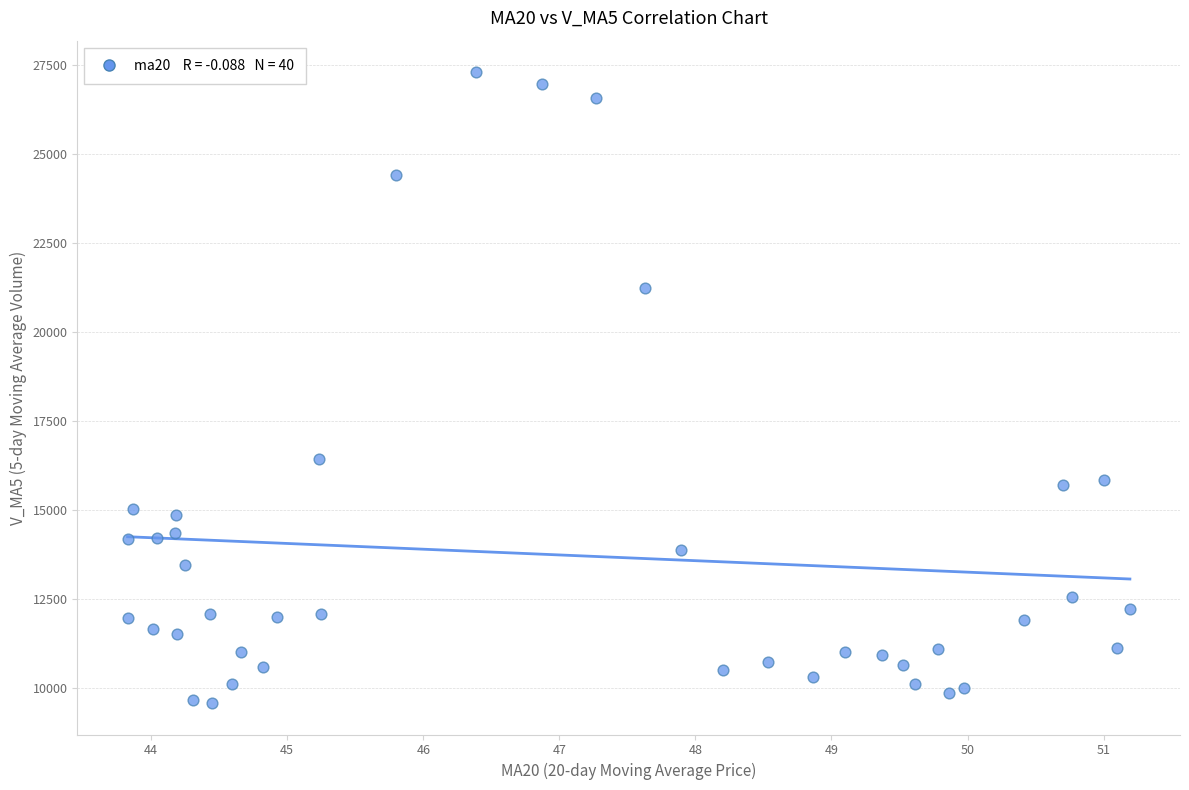

What is the range of X values (max minus min)?

7.4